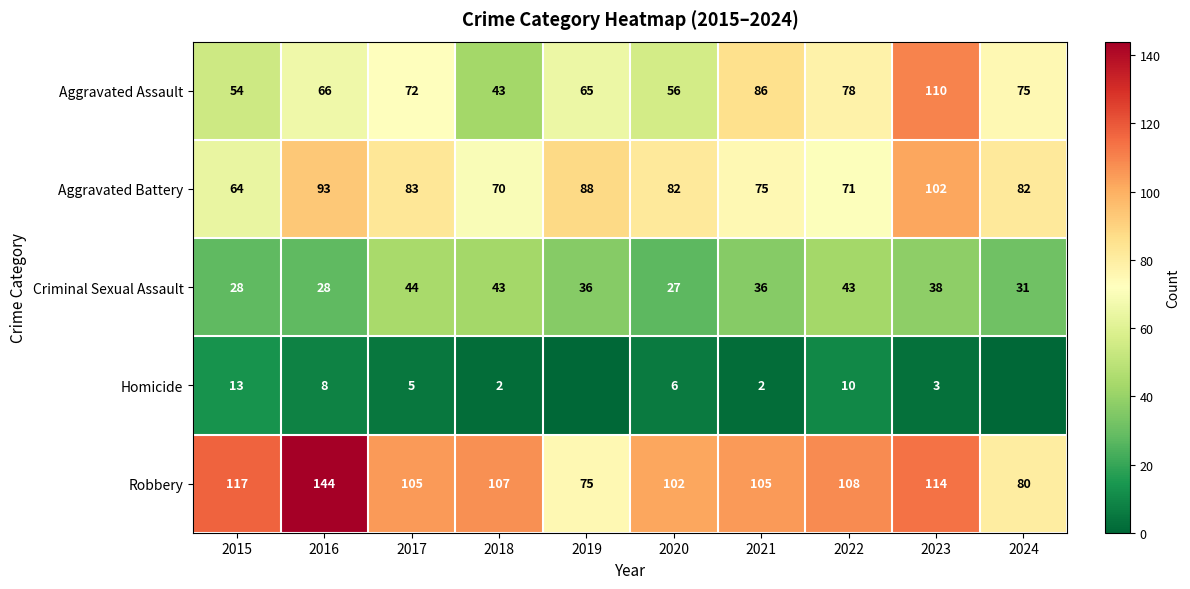

What is the difference between the maximum and second lowest values in the Criminal Sexual Assault series?

16